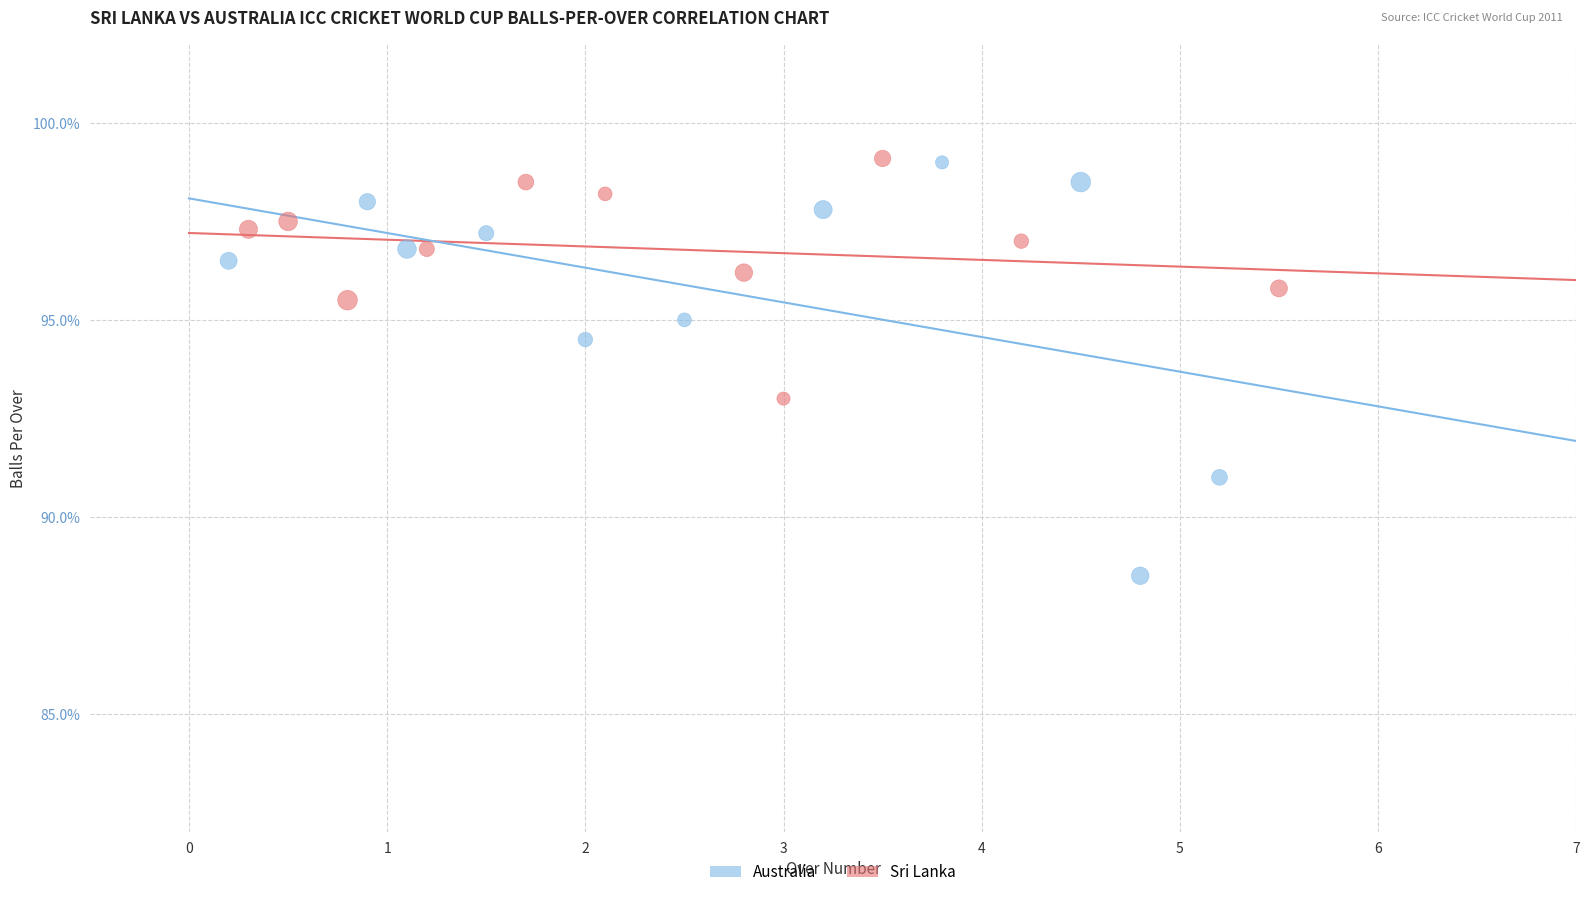

Which series has the largest Y range (max minus min)?

Australia